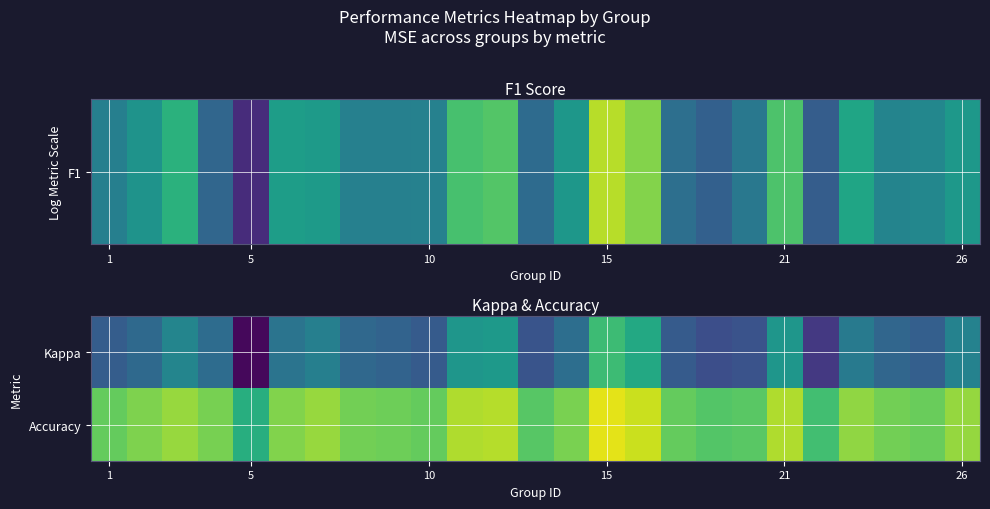

Reading right to left, transcribe all the data shown in this chart.

Kappa: 0.2	0.0	0.0	0.1	-0.1	0.2	-0.0	-0.0	0.0	0.3	0.4	0.1	-0.0	0.3	0.2	0.0	0.0	0.1	0.2	0.1	-0.3	0.1	0.2	0.1	0.0
Accuracy: 0.6	0.5	0.5	0.6	0.4	0.6	0.5	0.5	0.5	0.7	0.7	0.5	0.5	0.6	0.6	0.5	0.5	0.5	0.6	0.6	0.4	0.5	0.6	0.5	0.5